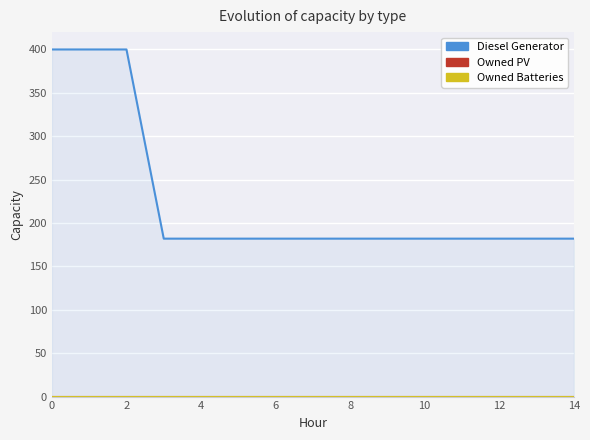

The value of Diesel Generator at 4 is 712. True or false?

False